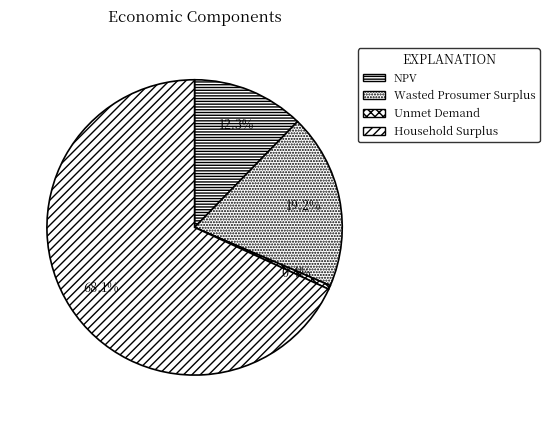

What is the total percentage of Household Surplus and Unmet Demand?

68.6%